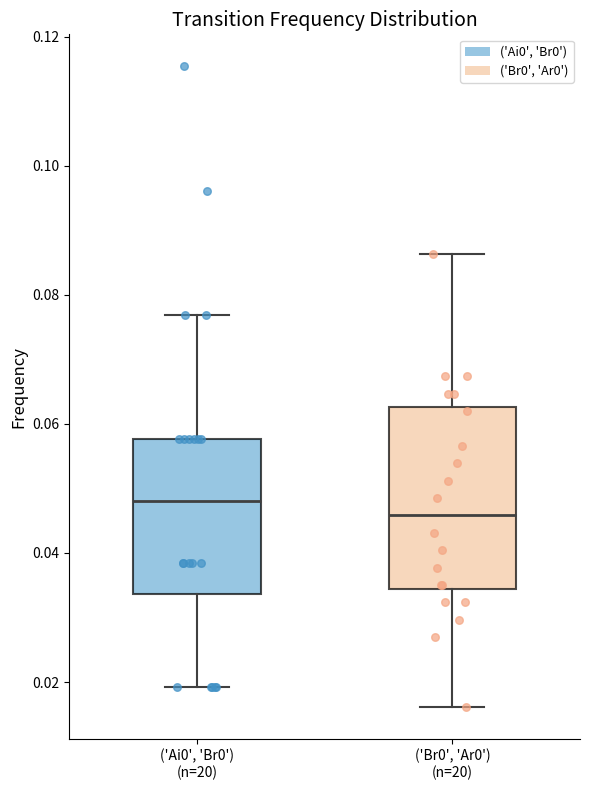

Reading left to right, read every box against the y-axis: the position of its median line, the range the box covers, and the ends of its whiskers. The values are not printed on the chart, so give them approximately, as read against the axis.

('Ai0', 'Br0') (n=20): median 0.048, box 0.034 to 0.058, whiskers 0.020 to 0.076
('Br0', 'Ar0') (n=20): median 0.046, box 0.034 to 0.062, whiskers 0.016 to 0.086